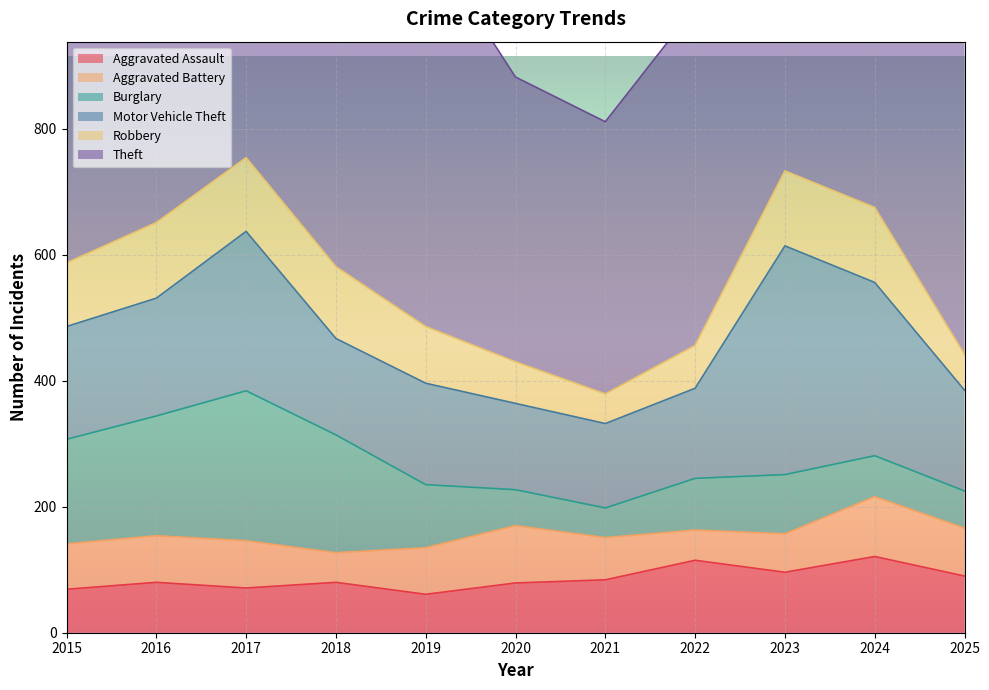

What is the difference between the highest and lowest values at 2019?

555